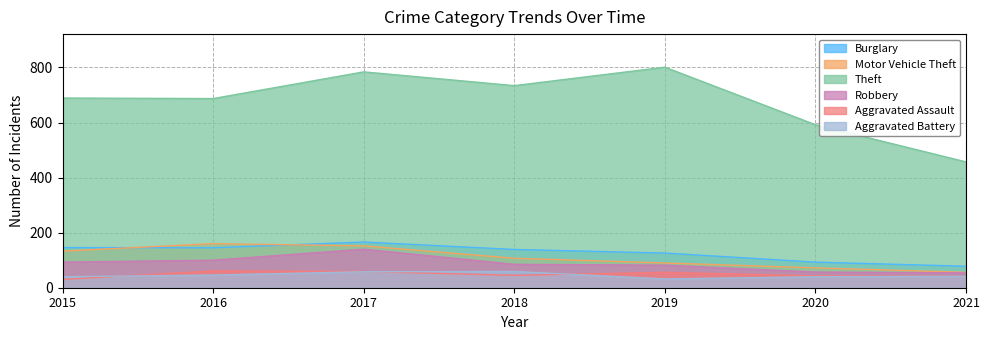

What is the spread (max minus min) of values at 2021?

416